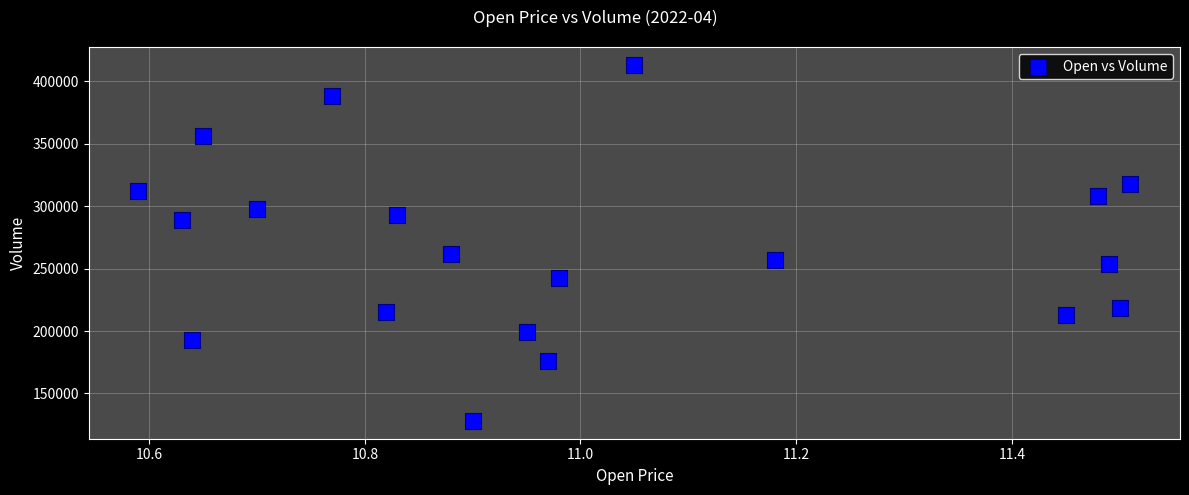

What is the range of Y values (max minus min)?

285201